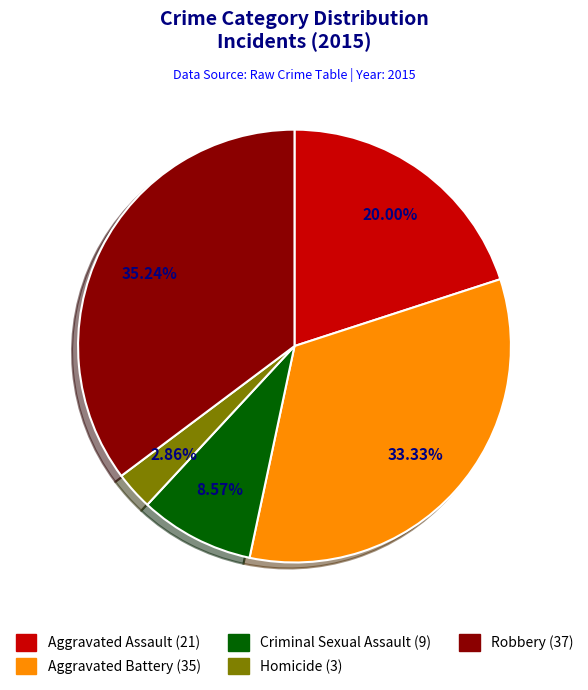

Which slice is the smallest?

Homicide